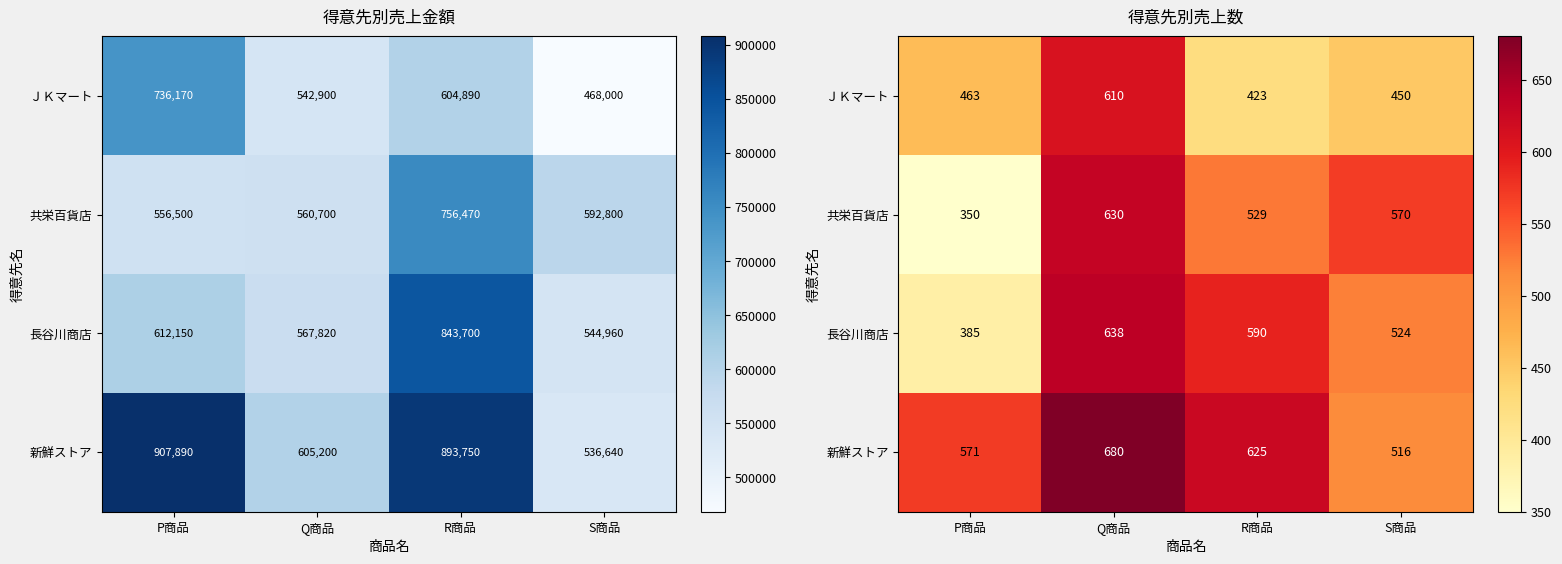

At which category is the sum across all series the highest?

Q商品